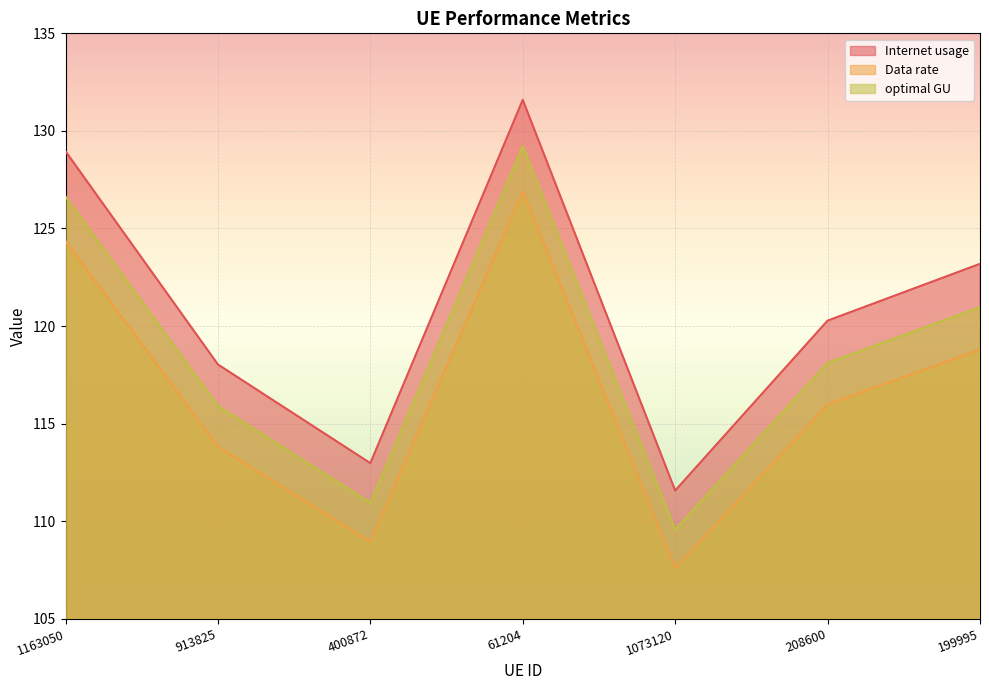

How many lines are shown in the chart?

3